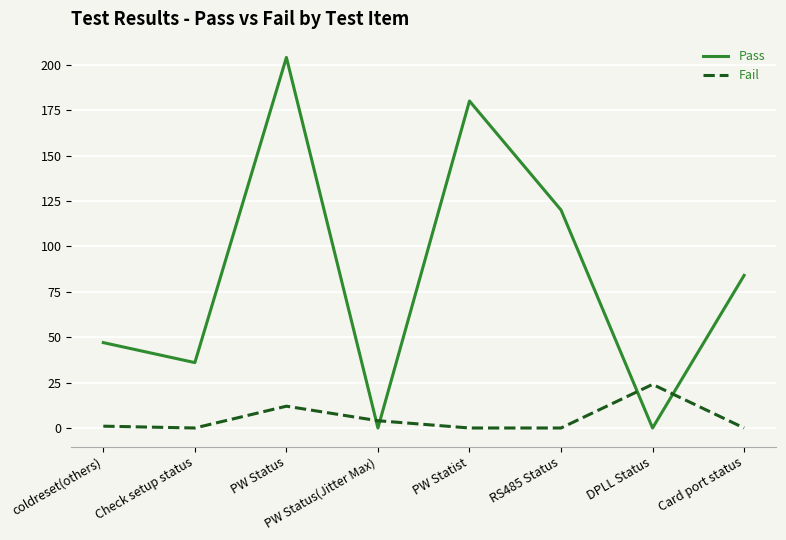

Which series has the widest spread of values?

Pass